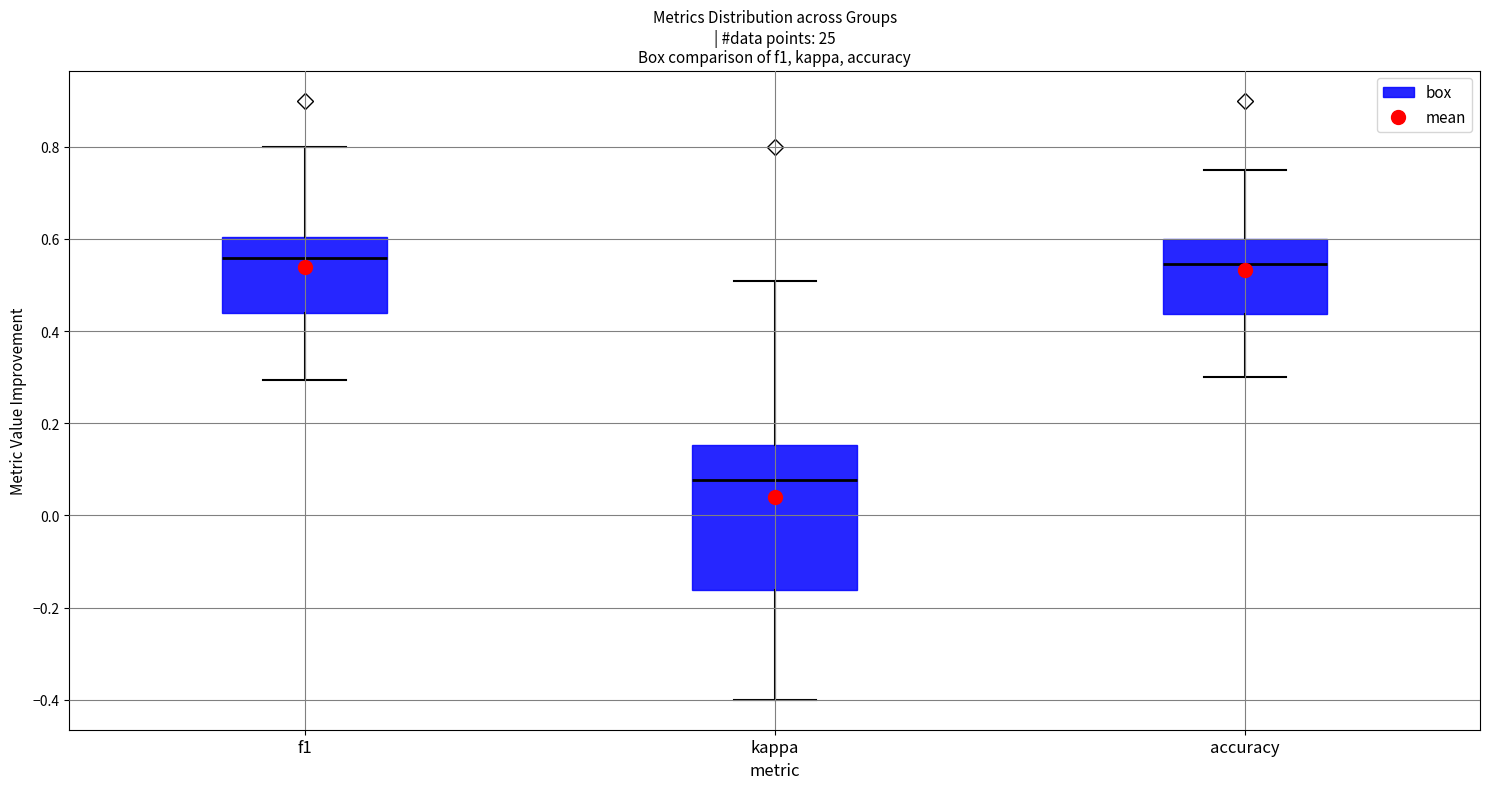

Where does the median line of the box for f1 sit on the y-axis? The values are not printed on the chart, so give them approximately, as read against the axis.

0.56